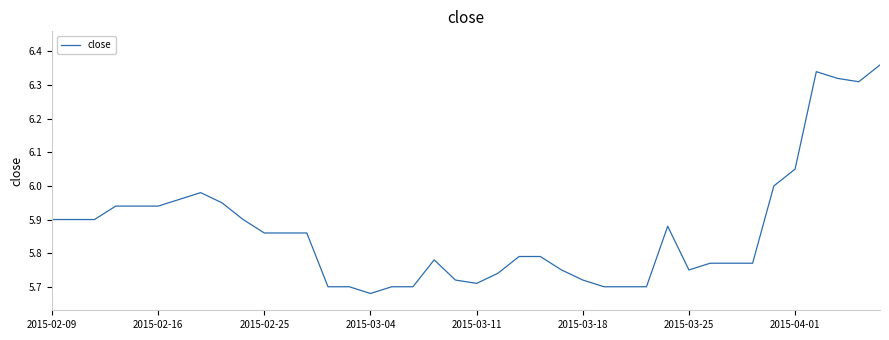

What is the difference between the maximum and minimum values?

0.7